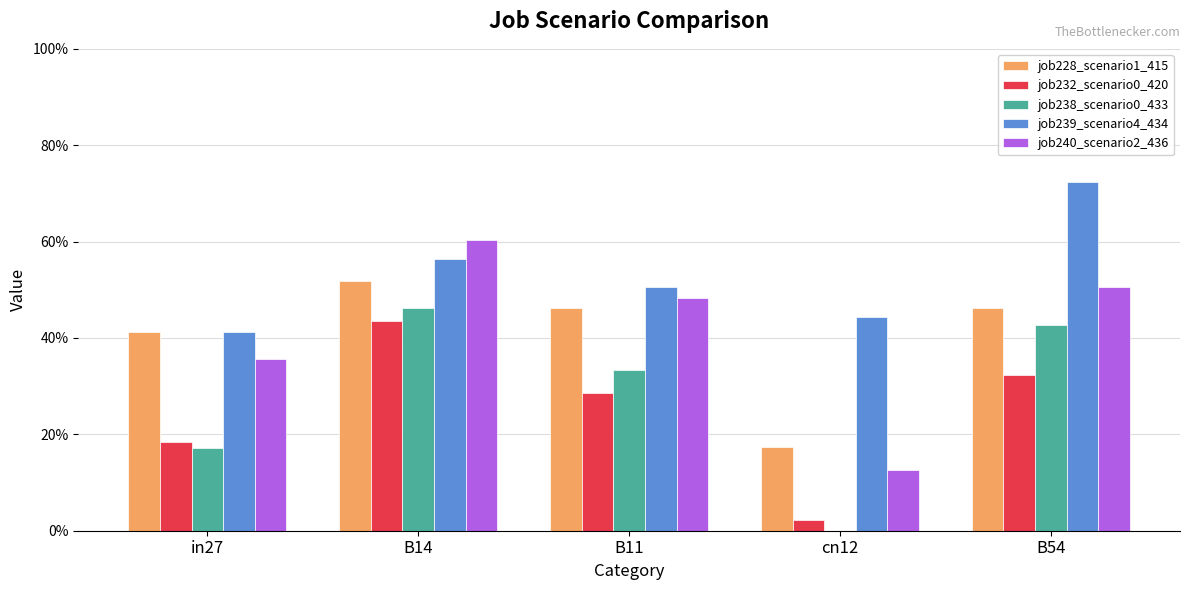

What is the maximum value shown in the chart?

0.7